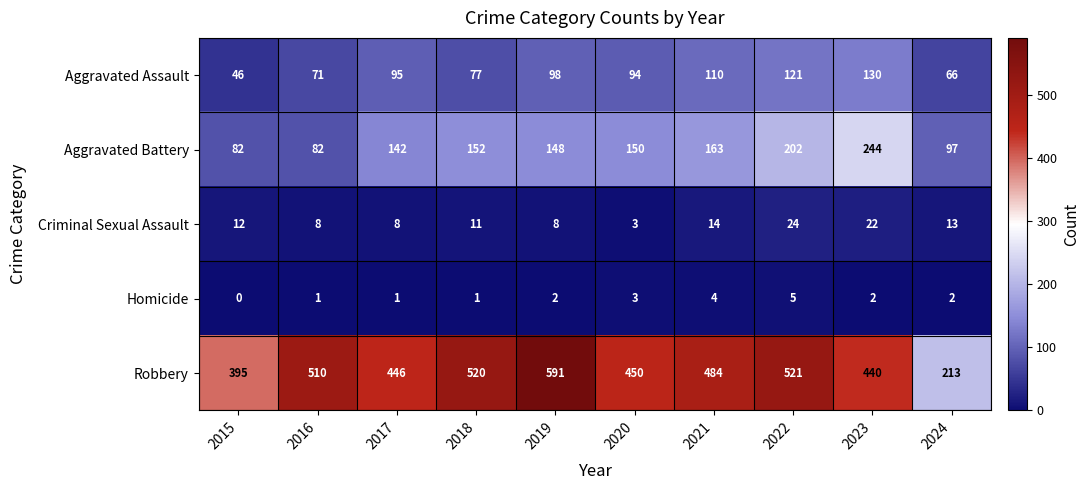

What is the total value across all series at 2017?

692